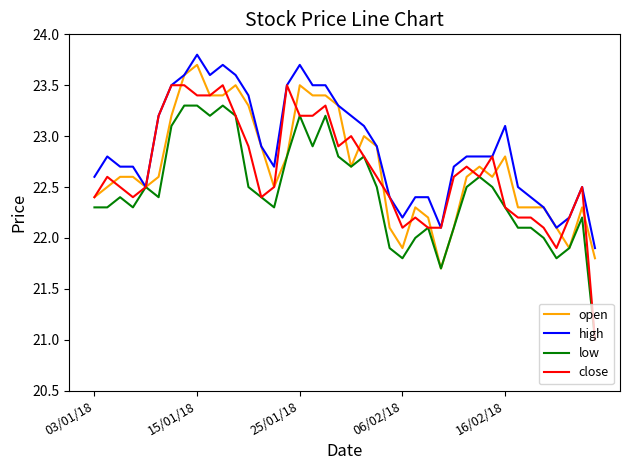

Which series has the largest total across all categories?

high